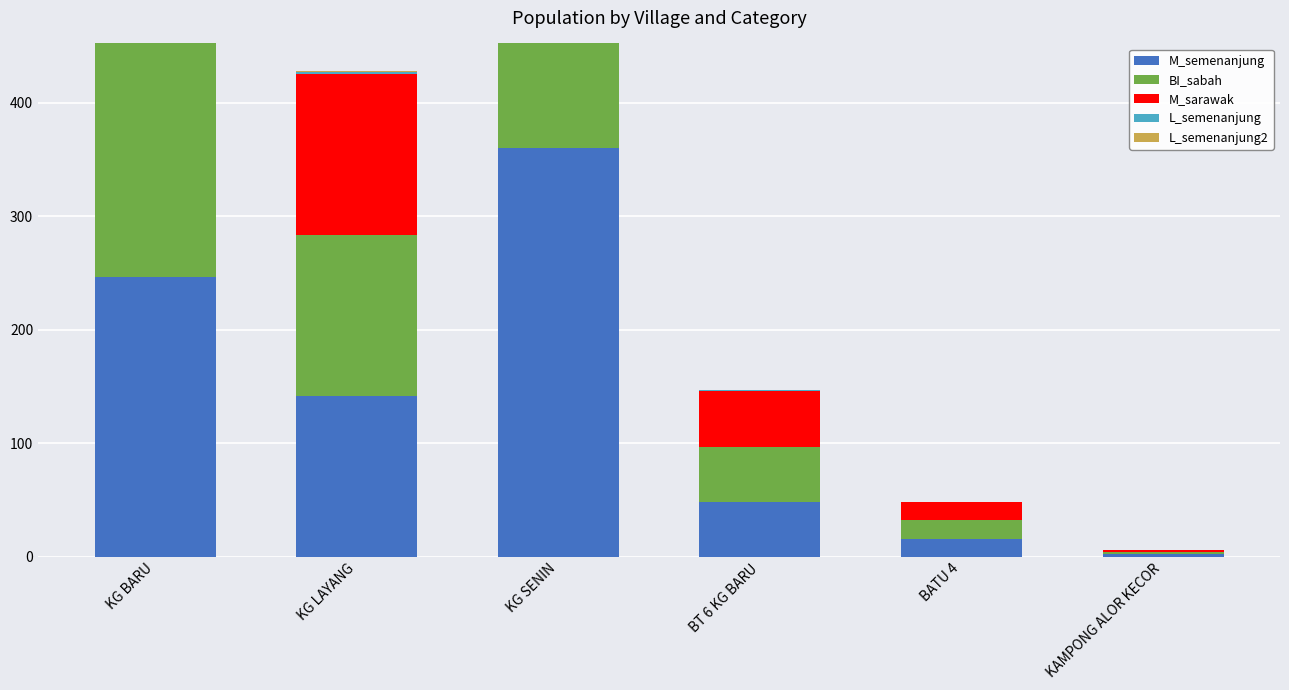

How many data points in BI_sabah are less than 142?

3